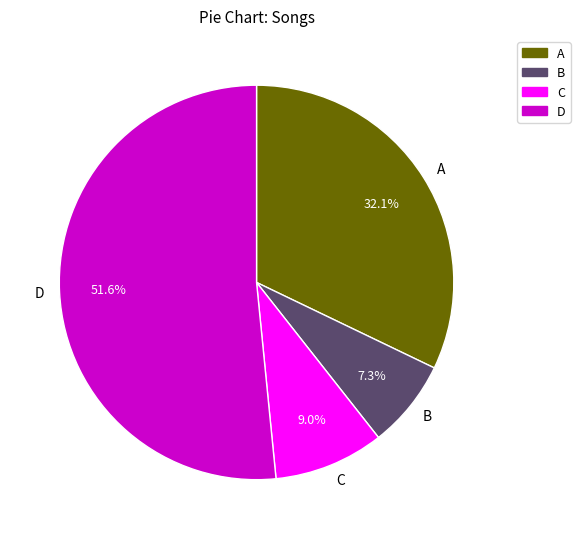

What portion of the pie excludes C?

91.0%